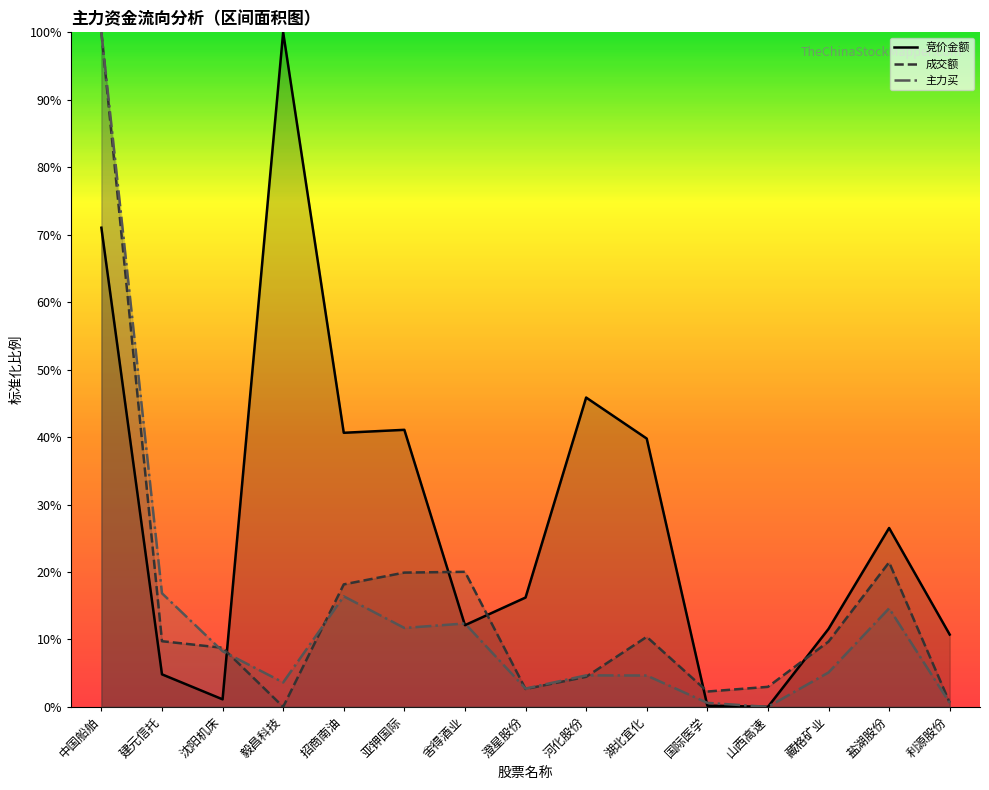

What position from the left is 亚钾国际?

6